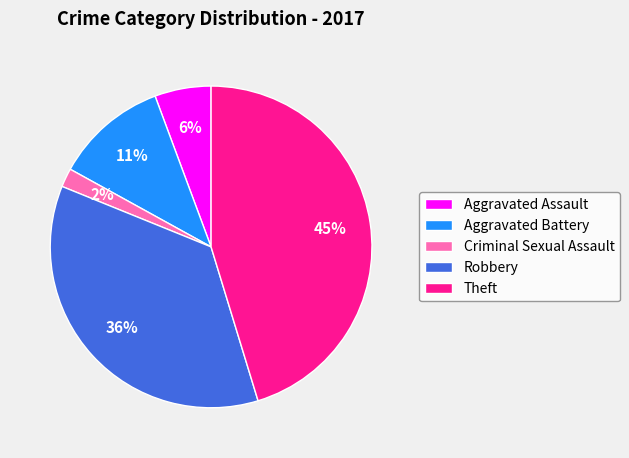

True or false: Criminal Sexual Assault accounts for 2% of the total.

True